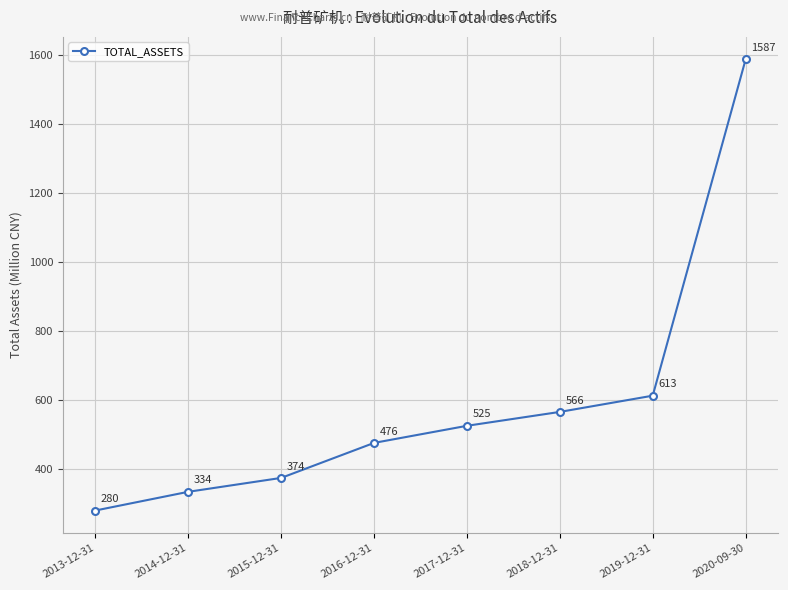

True or false: there are more than 2 points higher than both neighbors.

False